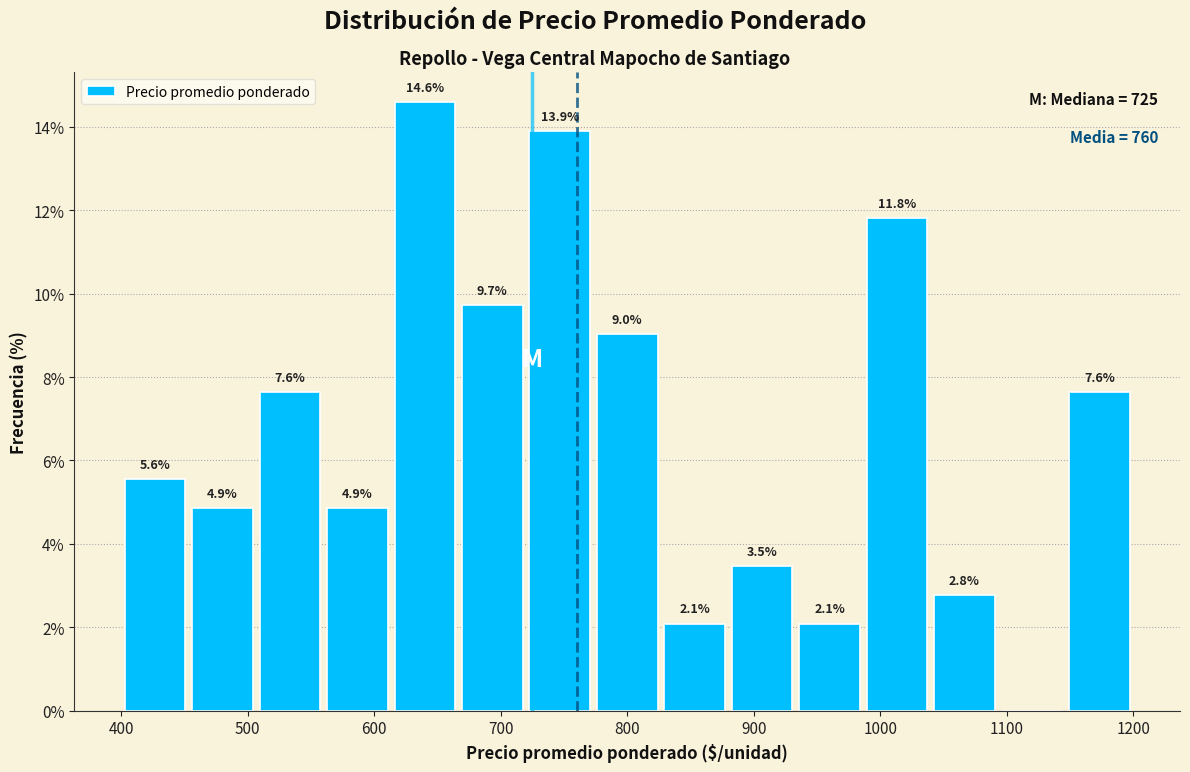

Over which range of the x-axis is the bar tallest?

610 to 670